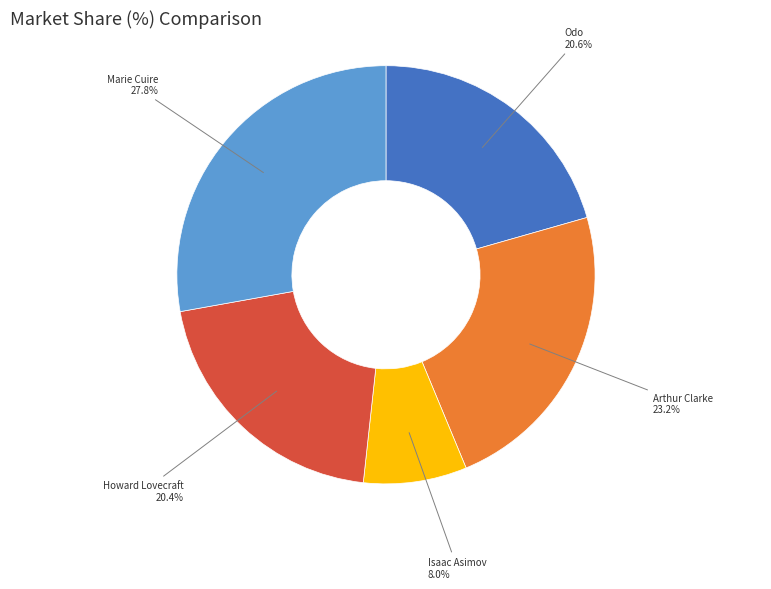

Is there a majority slice in this chart?

No